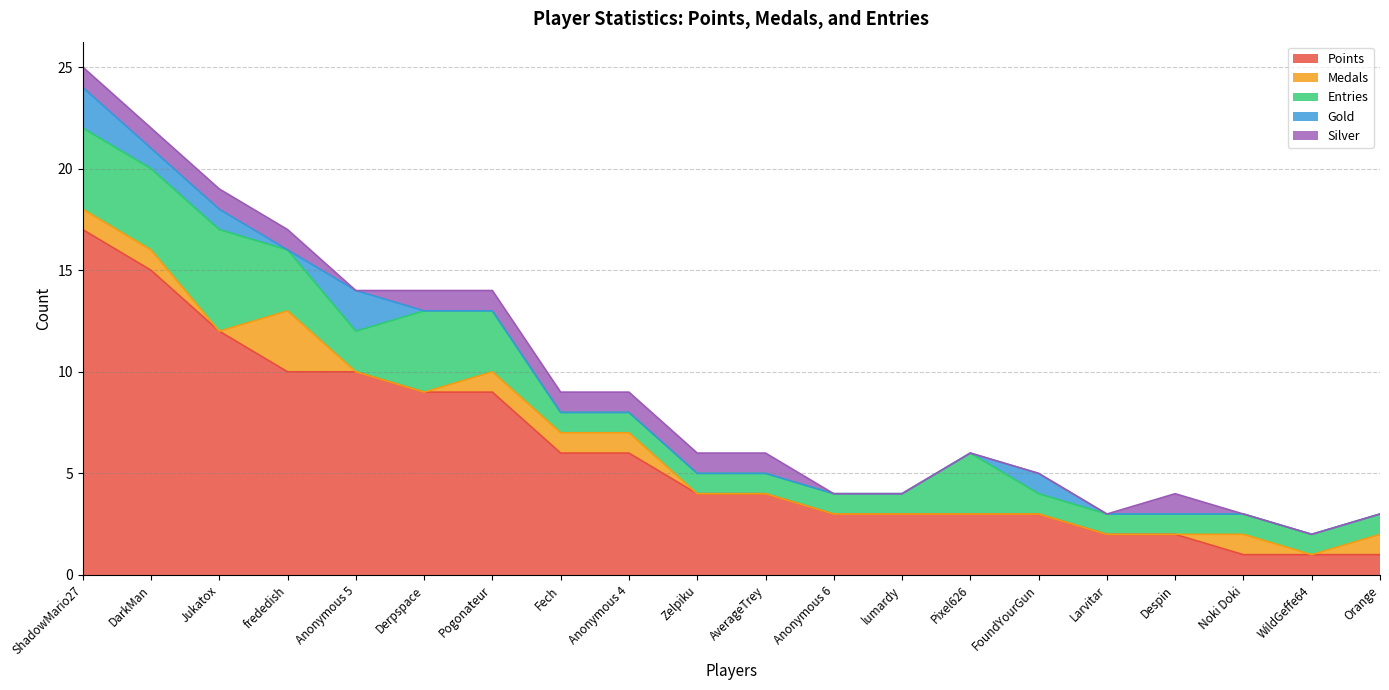

Which has a higher value, Anonymous 5 or lumardy?

Anonymous 5